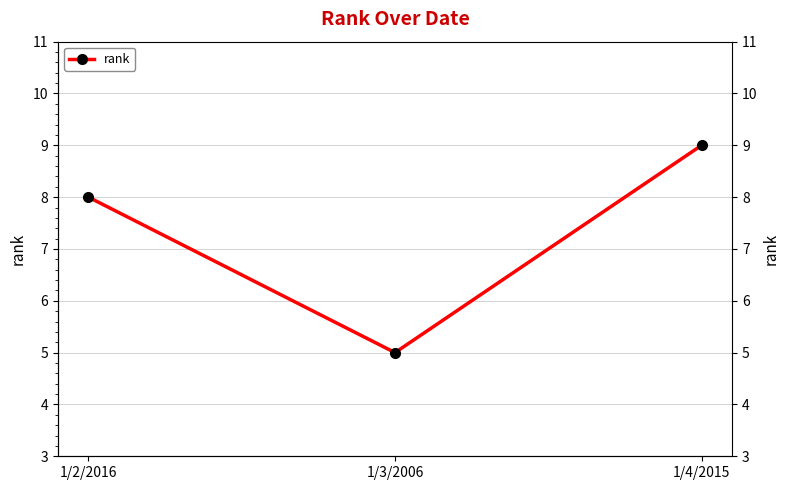

Rank the categories by value from lowest to highest.

1/3/2006, 1/2/2016, 1/4/2015